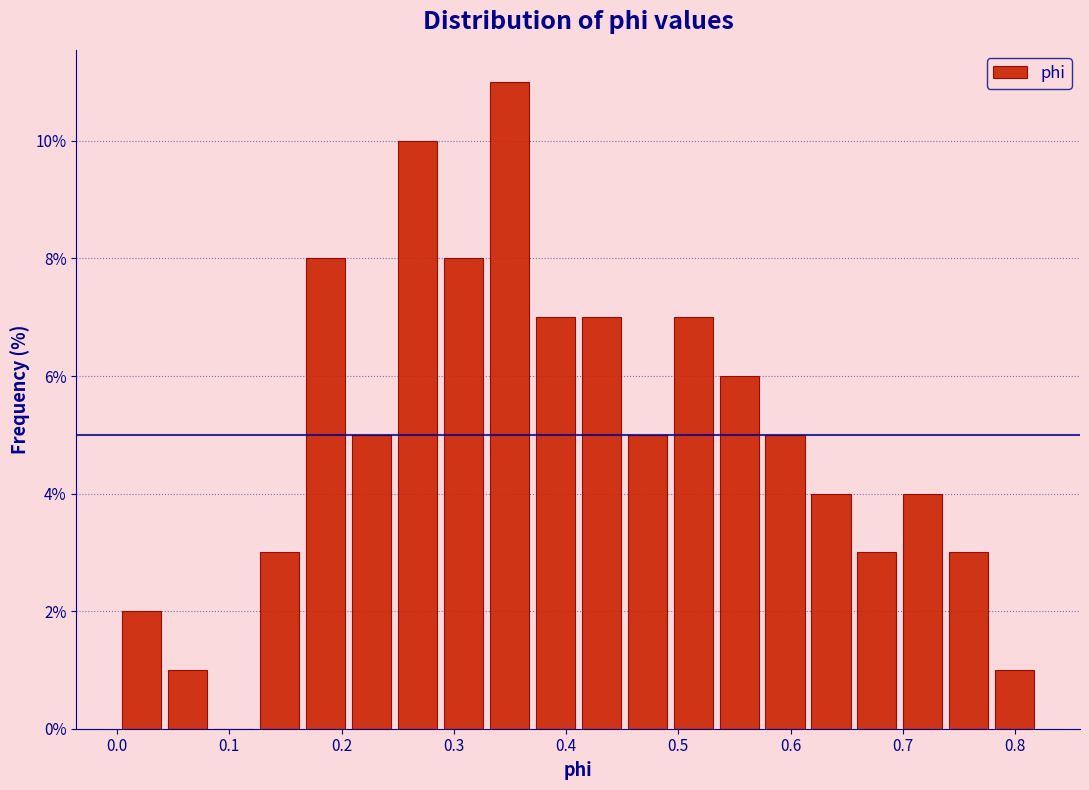

Over which range of the x-axis is the bar tallest?

0.33 to 0.37